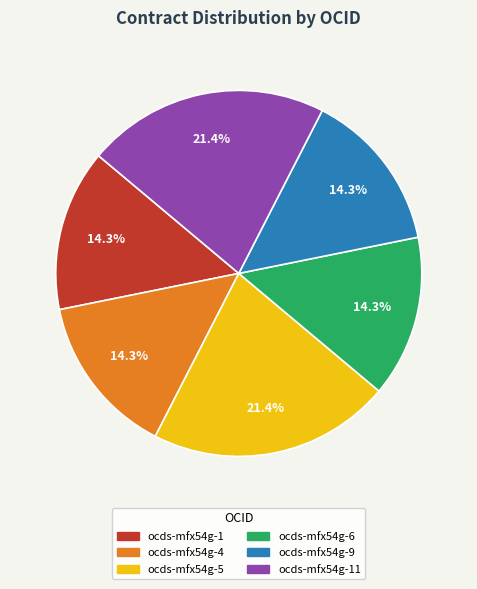

Does any single category account for the majority?

No